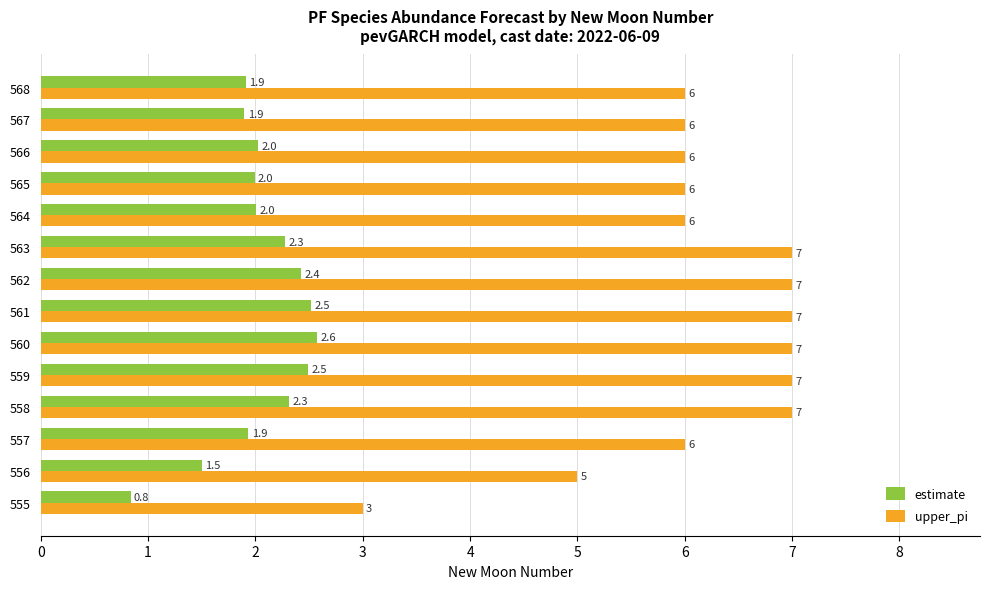

Read the upper_pi value at 559.

7.0